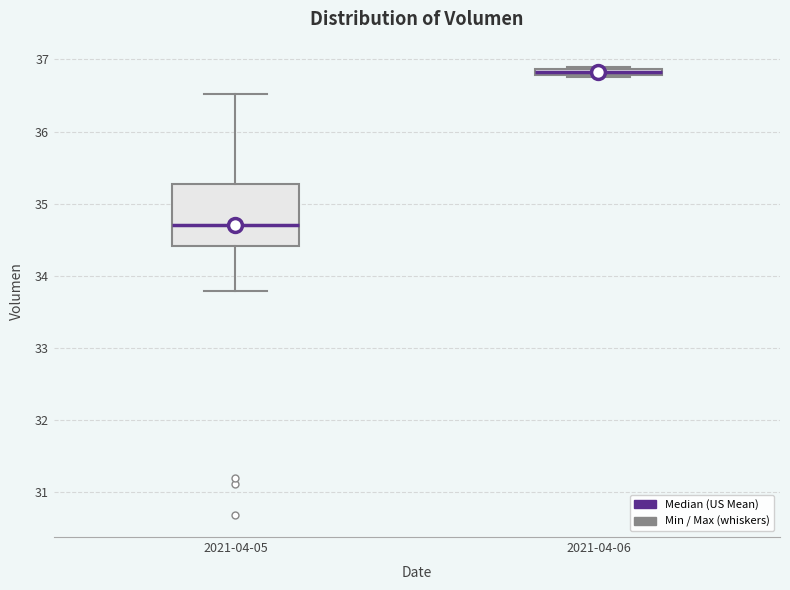

Where is the upper edge of the box for 2021-04-06 on the y-axis? The values are not printed on the chart, so give them approximately, as read against the axis.

36.9